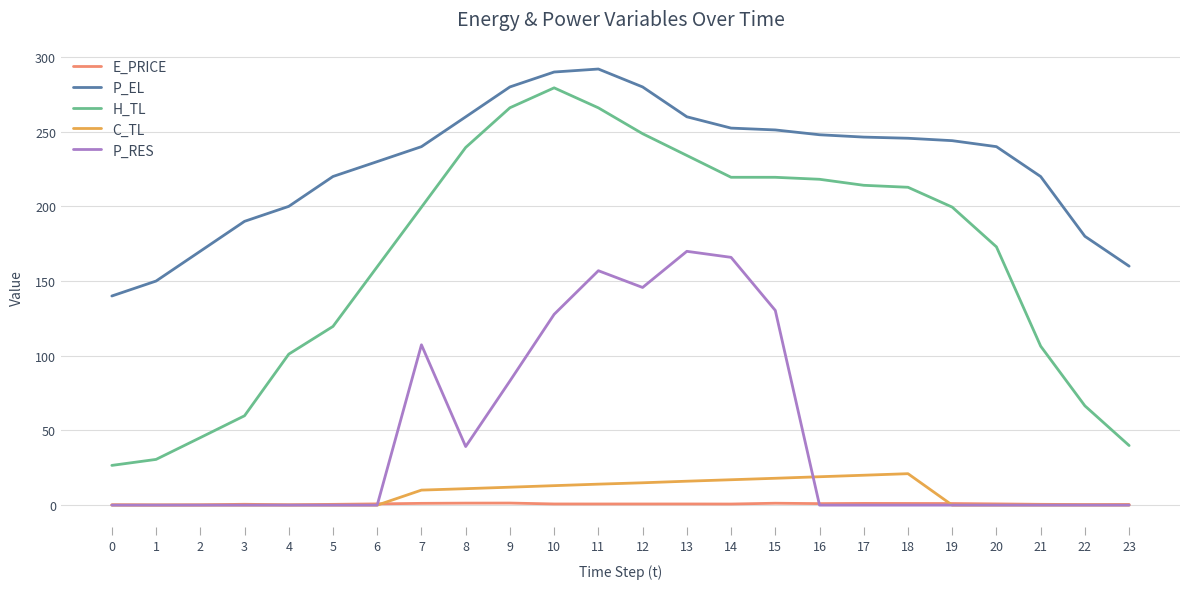

The value of C_TL at 18 is 21.1. True or false?

True